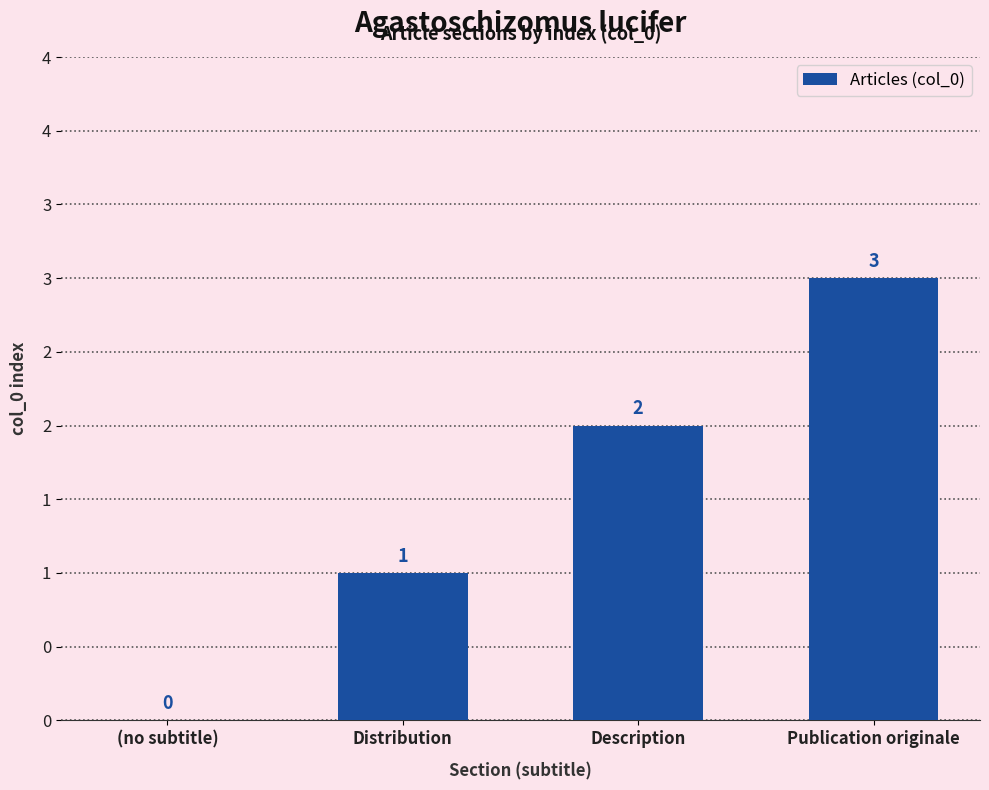

What is the greatest value displayed?

3